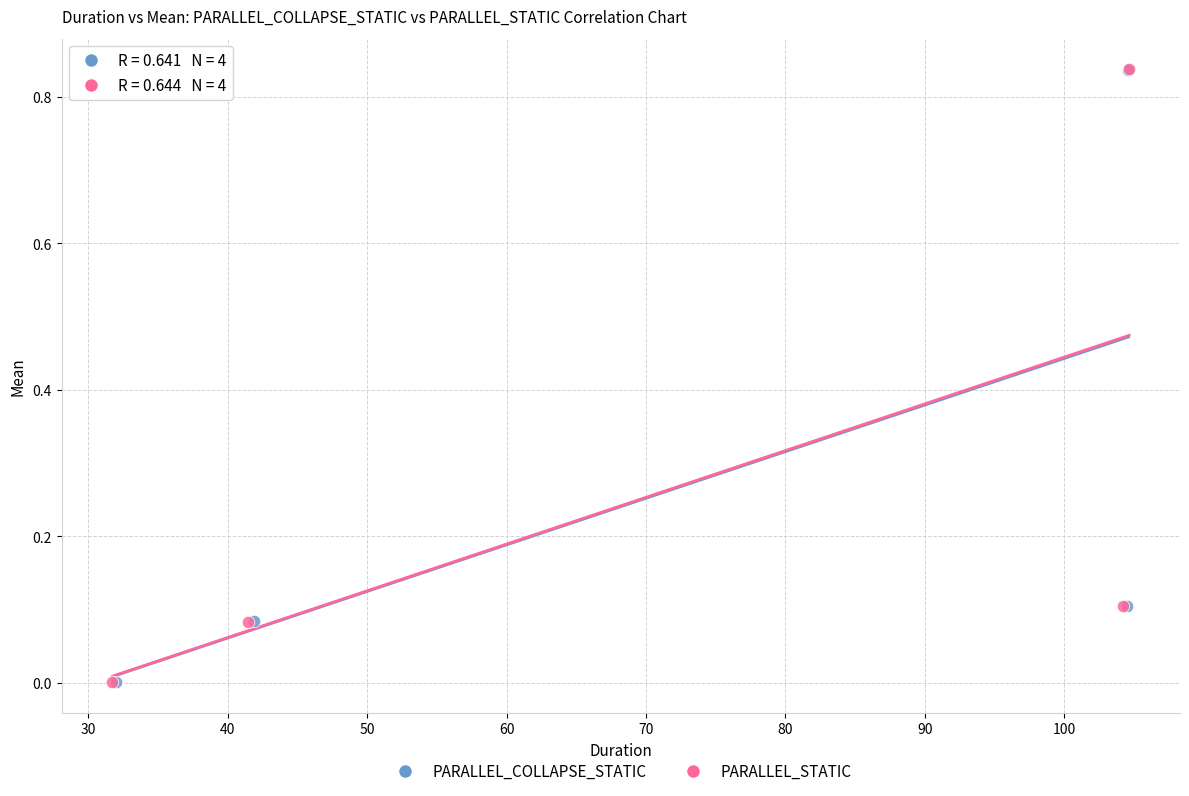

Which series has the largest Y range (max minus min)?

PARALLEL_STATIC